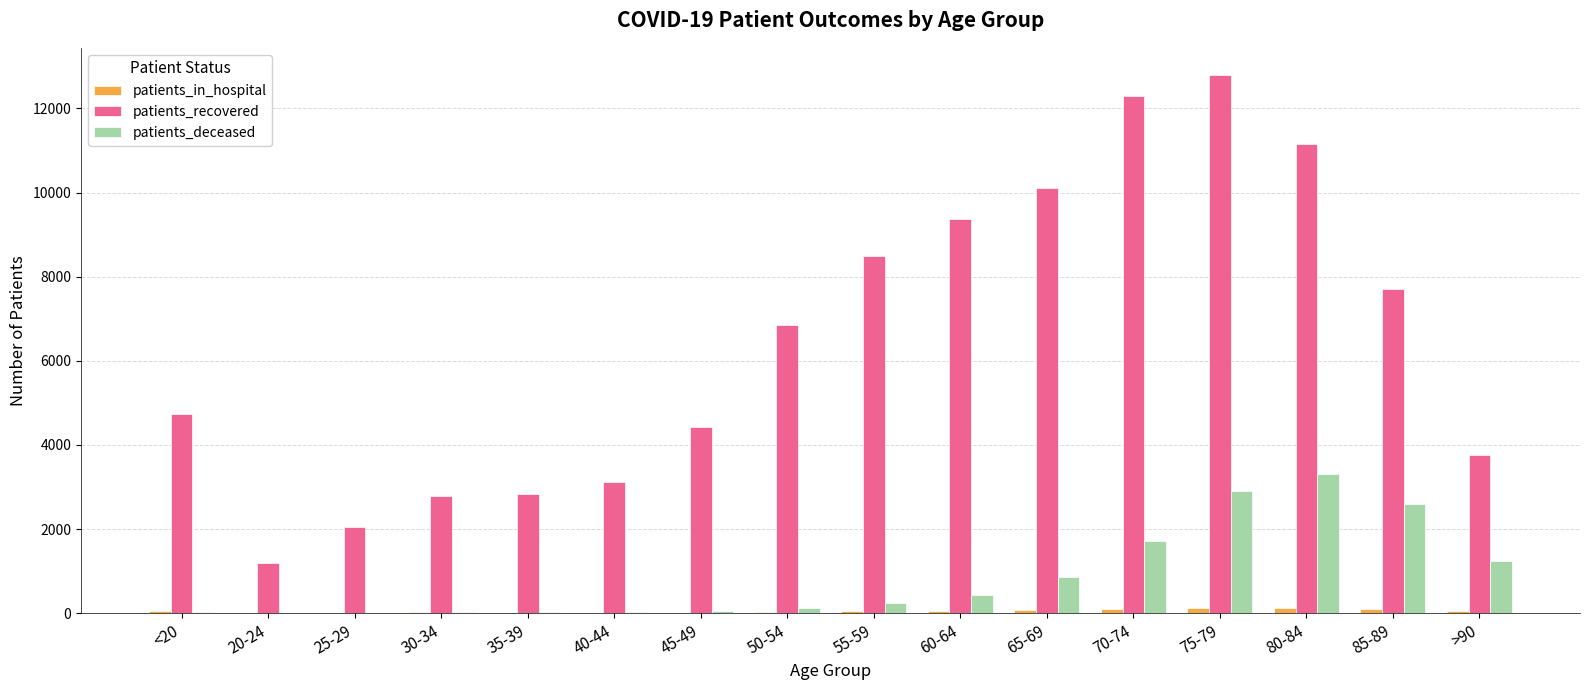

Which series changed the most between 35-39 and 80-84?

patients_recovered